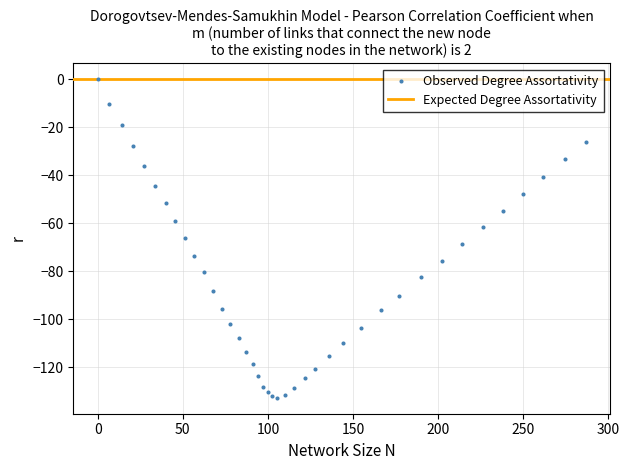

What is the range of X values (max minus min)?

286.6